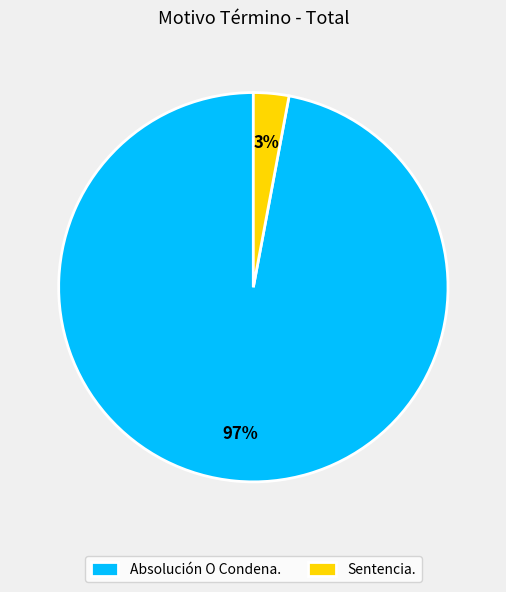

Count the number of slices in the pie.

2